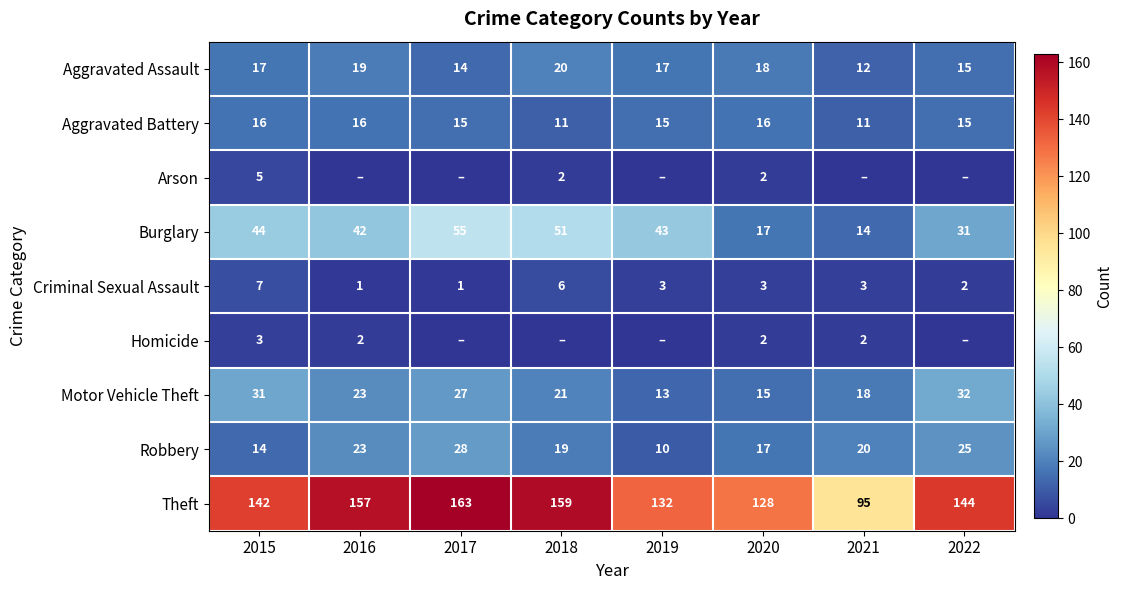

At which label does Robbery reach its minimum?

2019